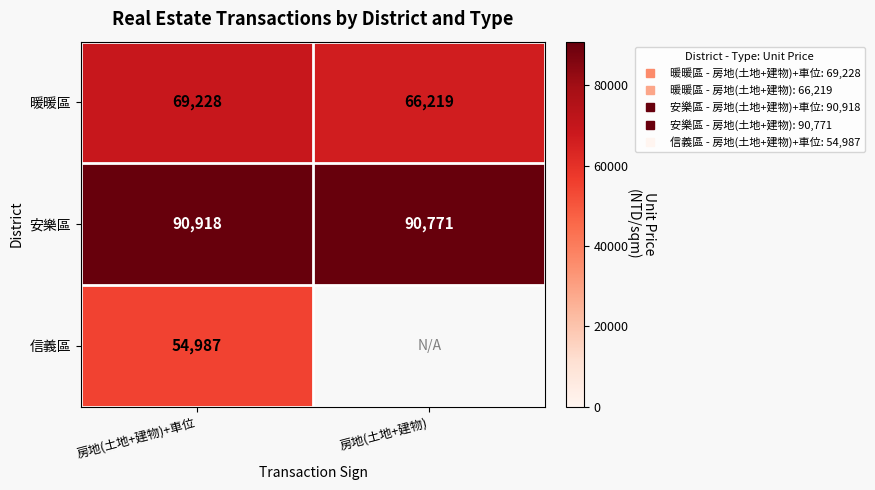

What is the difference between the maximum and minimum values in the 安樂區 series?

147.0